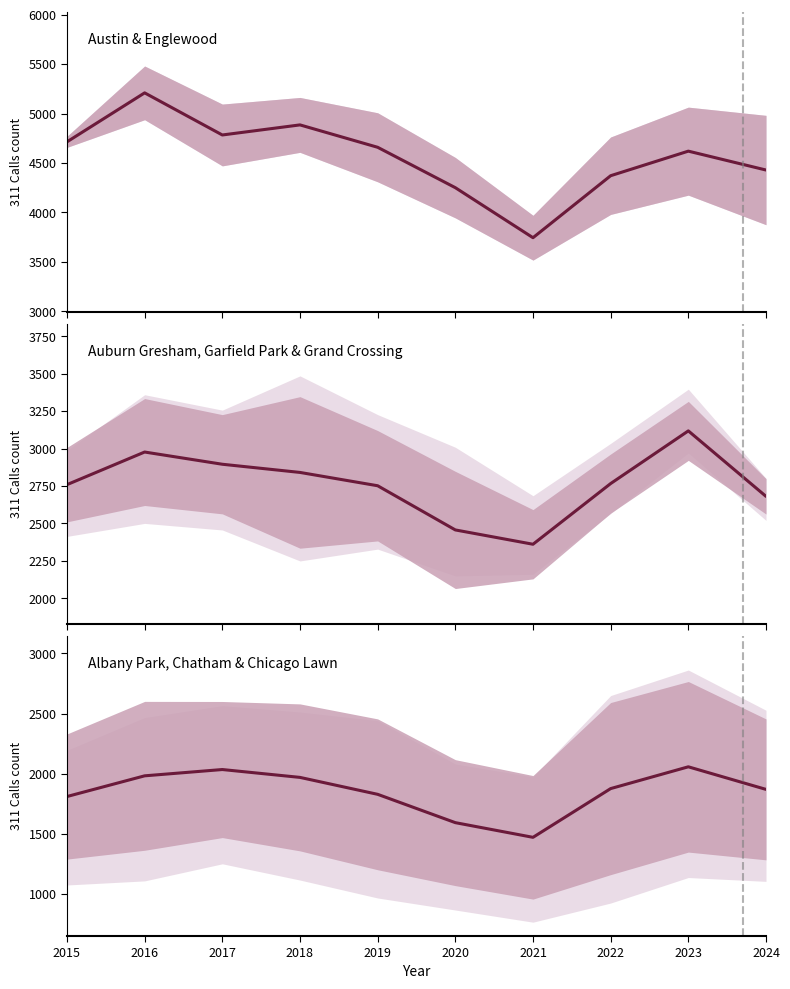

What is the difference between the maximum and second lowest values in the Auburn Gresham, Garfield Park & Grand Crossing series?

662.0